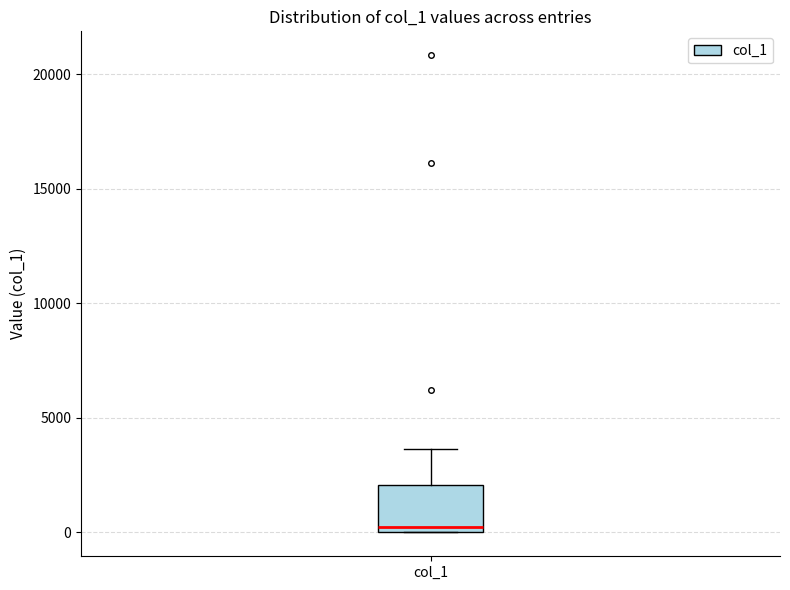

Read this box plot against the y-axis: the position of the median line, the range covered by the box, and the ends of both whiskers. The values are not printed on the chart, so give them approximately, as read against the axis.

median 0 (just above the box's lower edge), box 0 to 2000, whiskers 0 to 3500